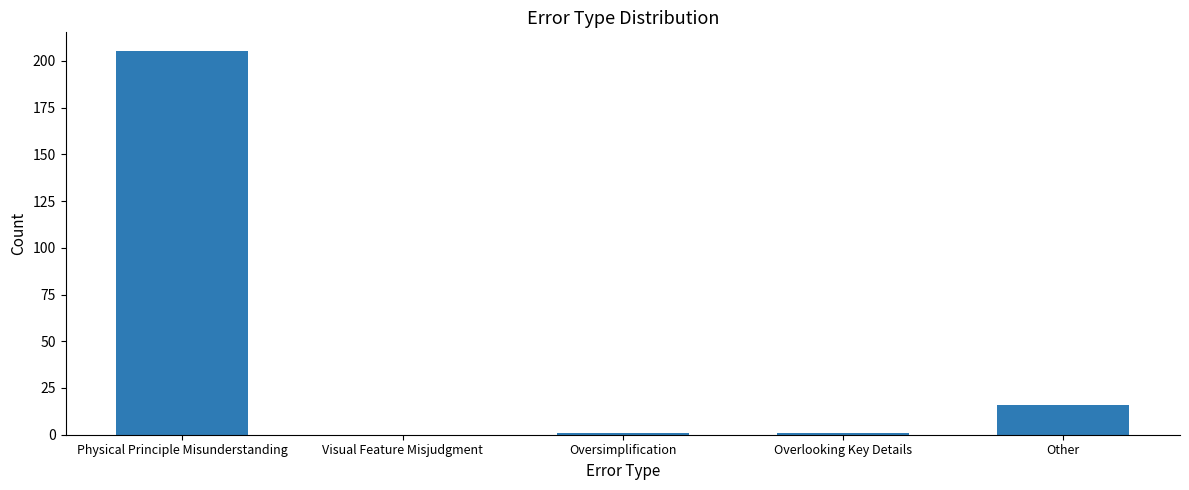

Which has a higher value, Visual Feature Misjudgment or Physical Principle Misunderstanding?

Physical Principle Misunderstanding